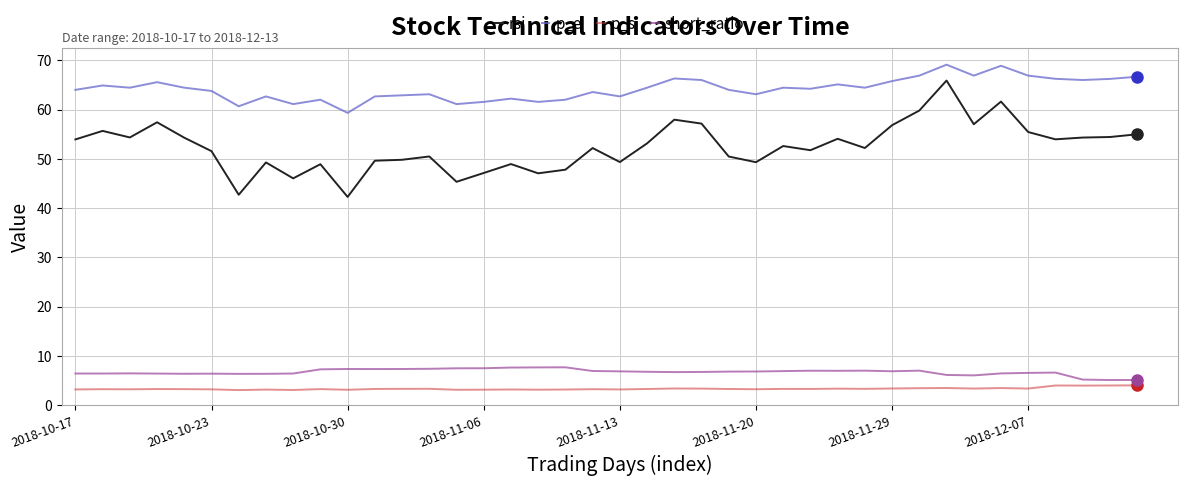

What is the difference between the maximum and minimum values in the p_s series?

1.0